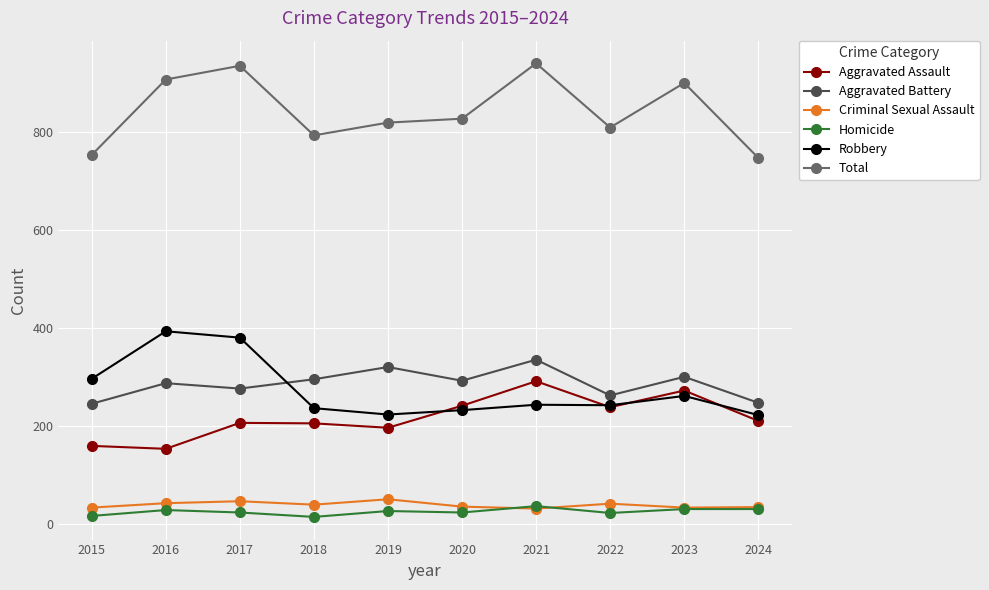

True or false: Aggravated Assault has a value of 211 at 2024.

True